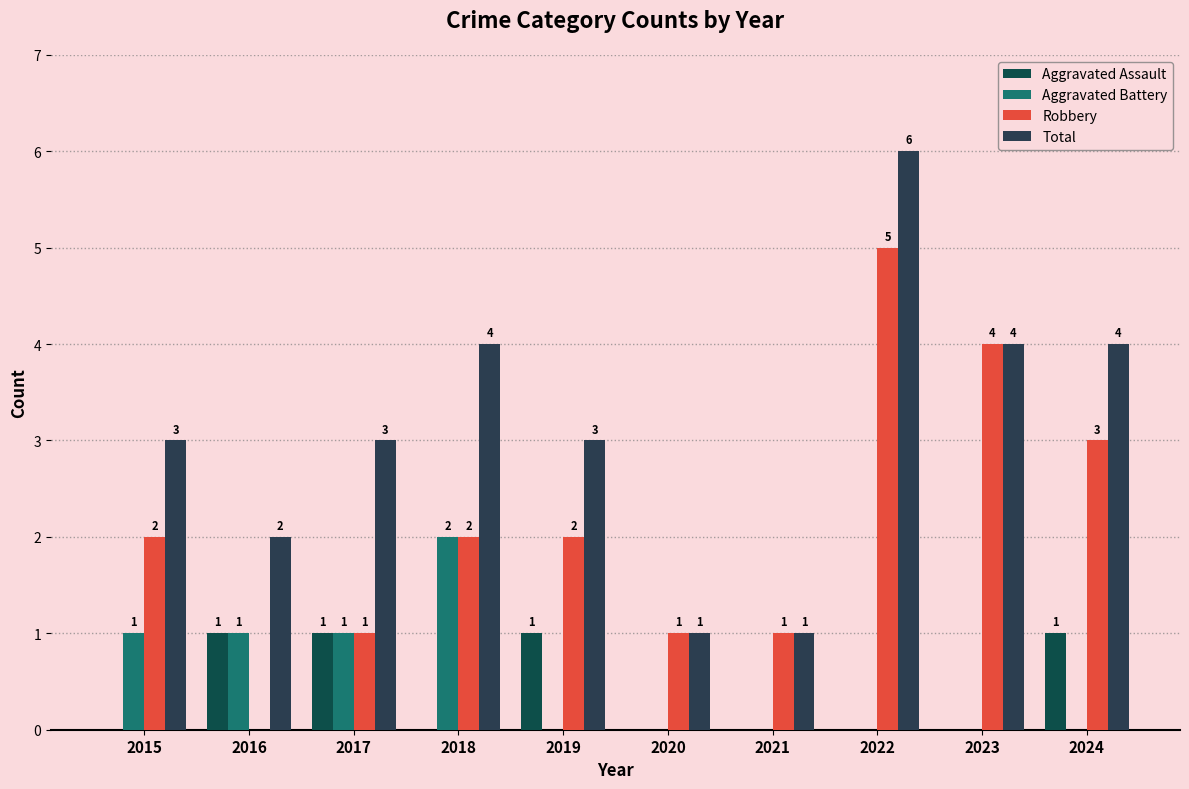

Is it true that Aggravated Battery equals 3 at 2018?

False